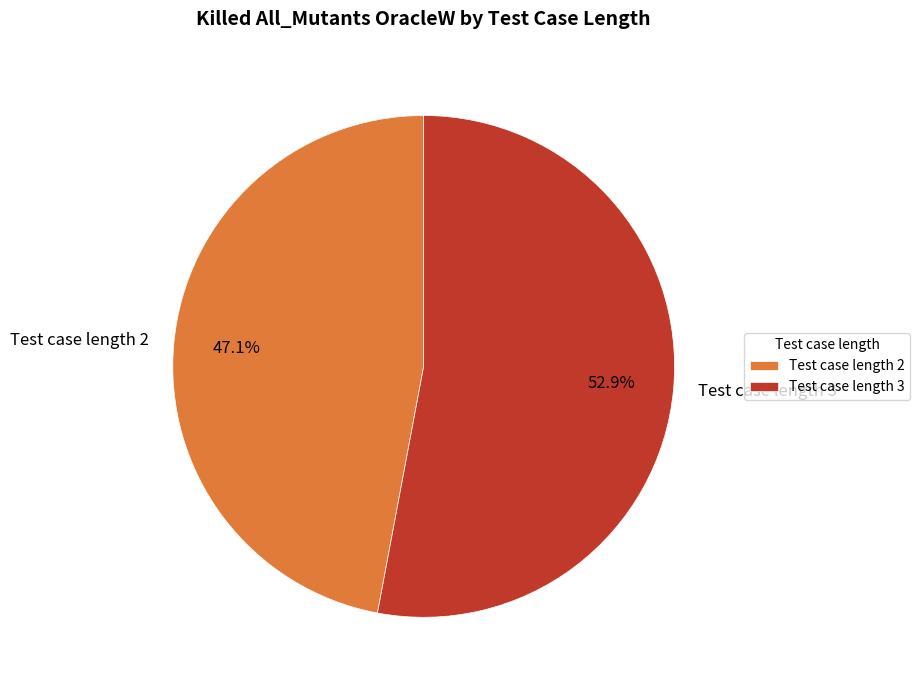

Rank the categories by value from highest to lowest.

Test case length 3, Test case length 2